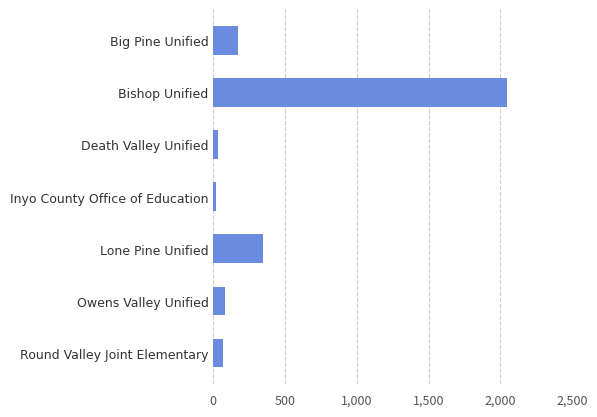

What is the average value?

395